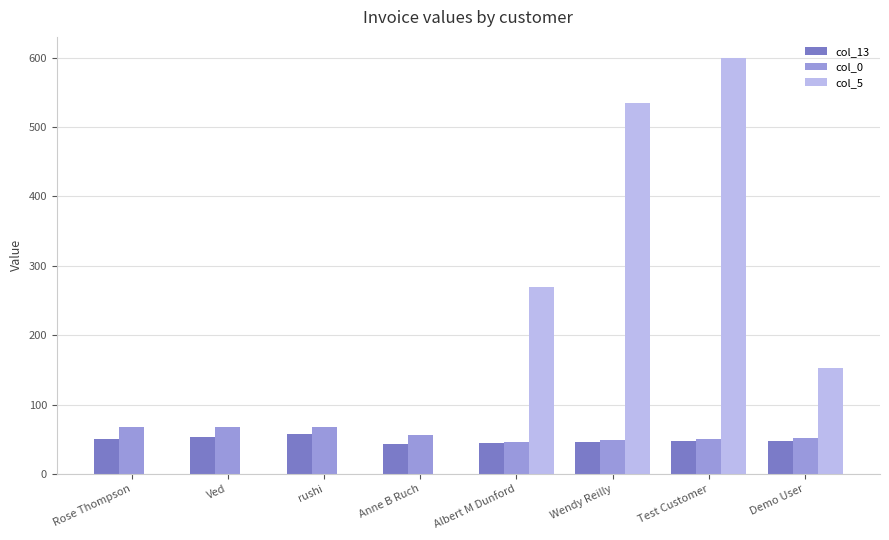

How many categories are shown in the chart?

8